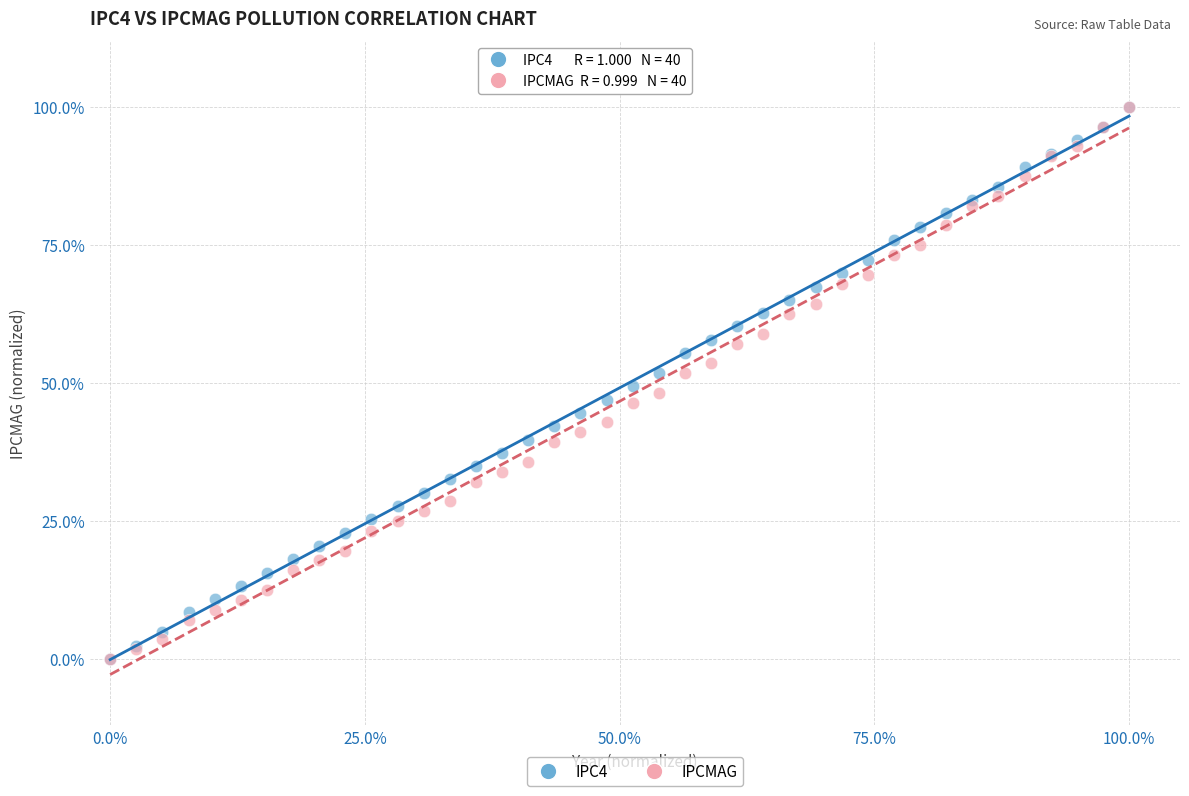

What are all the series names shown in the legend?

IPC4, IPCMAG